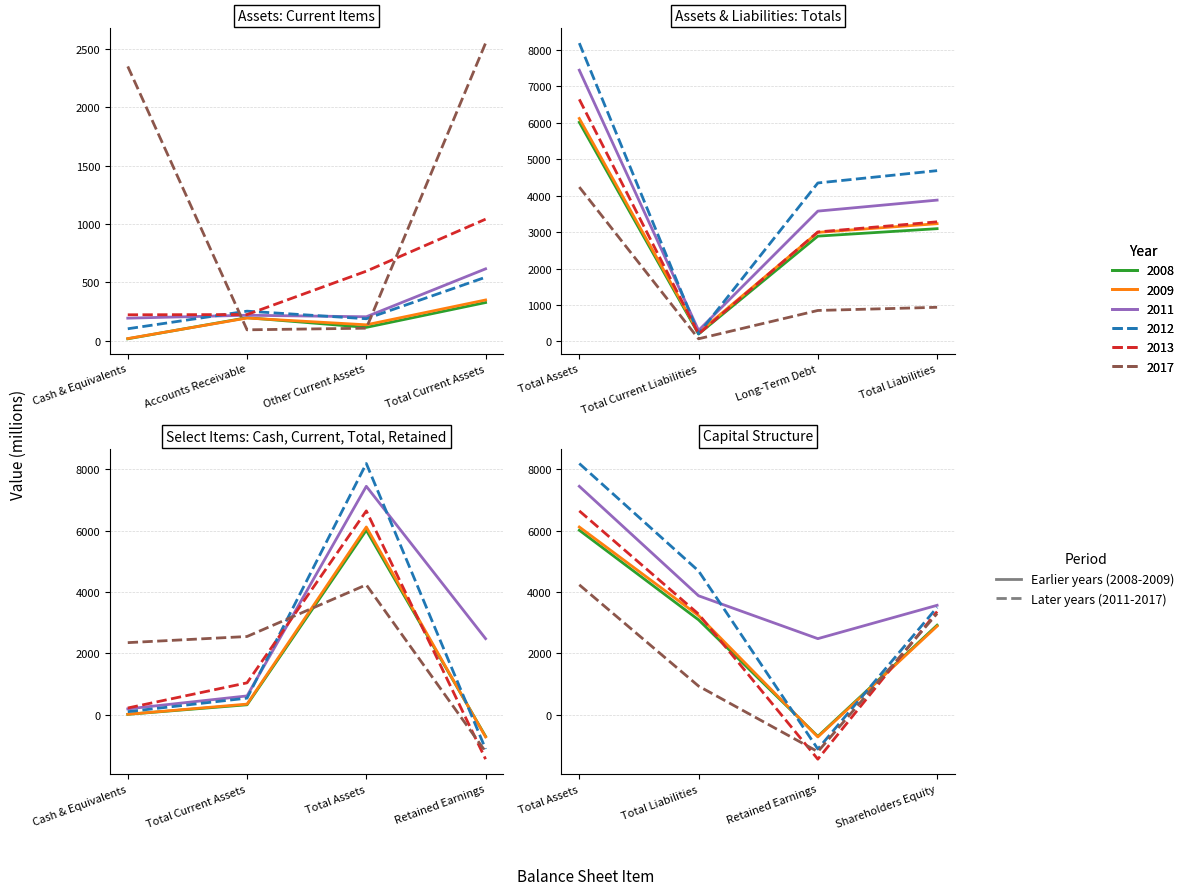

Rank the categories by 2012 value from highest to lowest.

Total Assets, Total Liabilities, Long-Term Debt, Shareholders Equity, Total Current Assets, Accounts Receivable, Total Current Liabilities, Other Current Assets, Cash & Equivalents, Retained Earnings